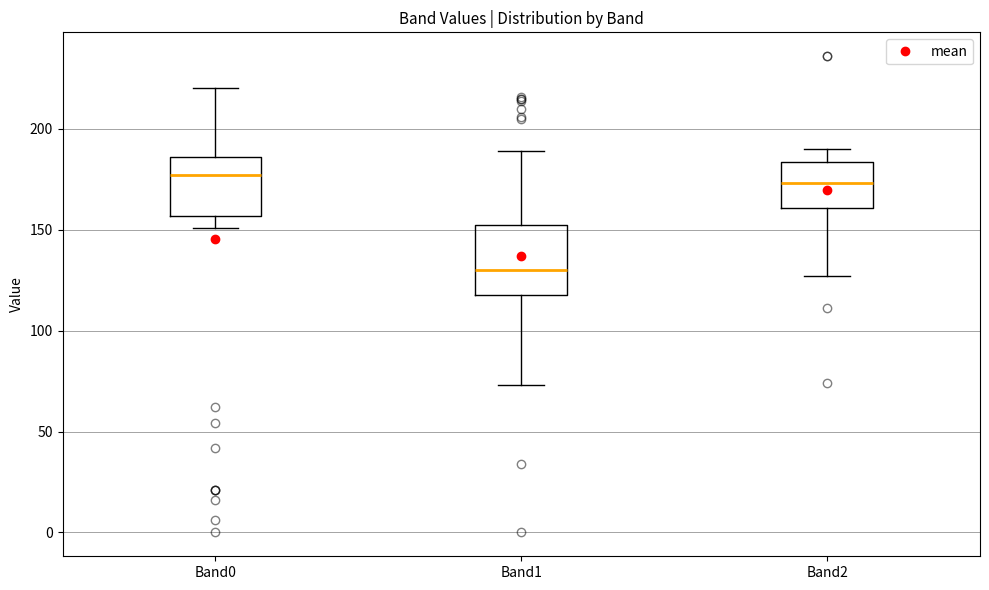

Where does the upper whisker of the box for Band0 end on the y-axis? The values are not printed on the chart, so give them approximately, as read against the axis.

220